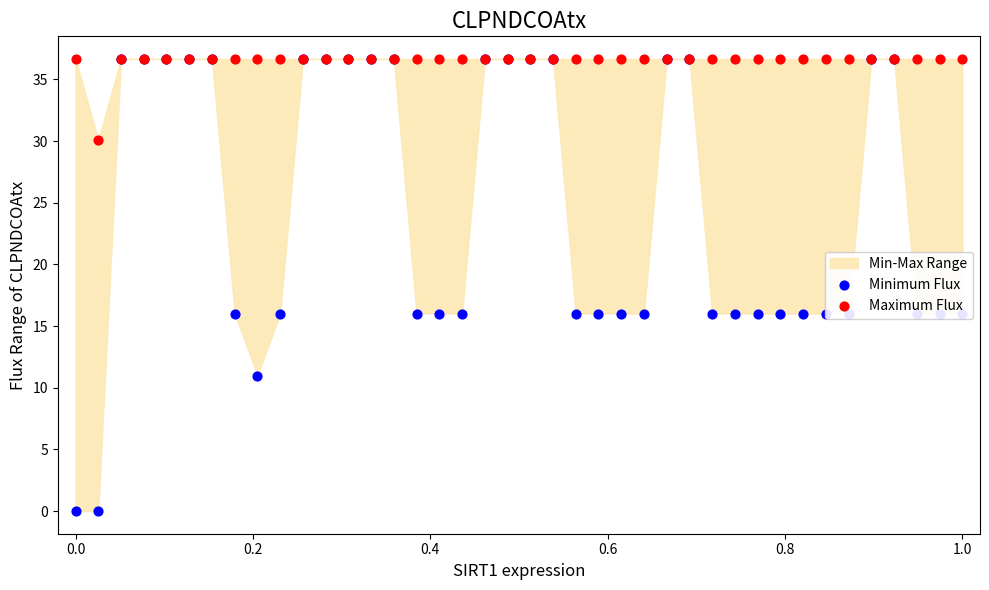

At how many categories does at least one series exceed 16?

40